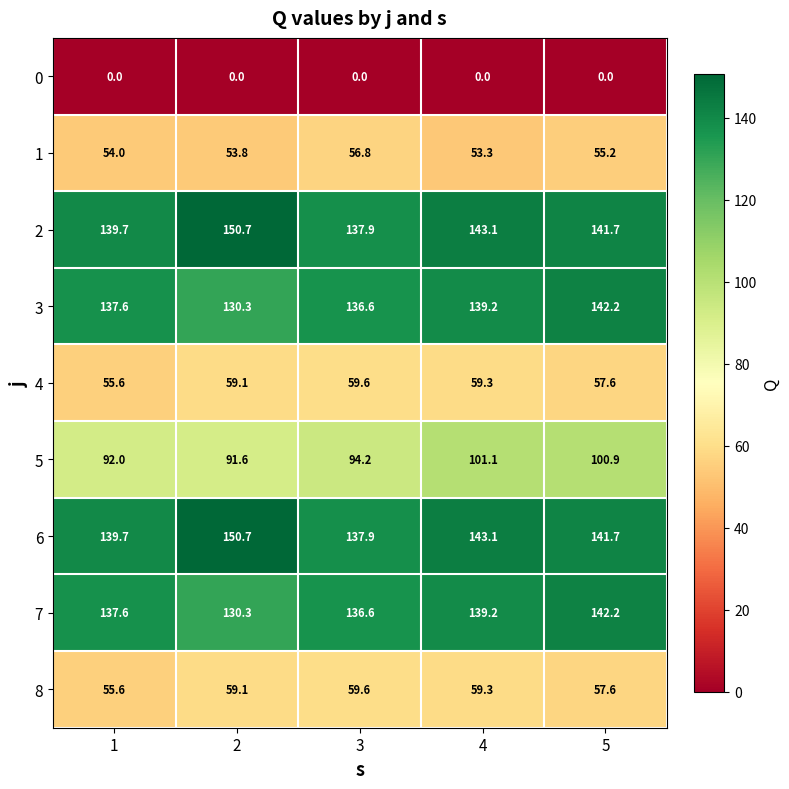

What is the difference between the highest and lowest values at 4?

143.1